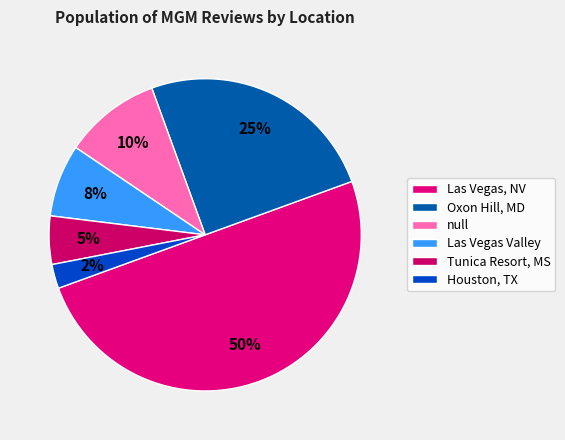

What portion of the pie excludes null?

90.0%